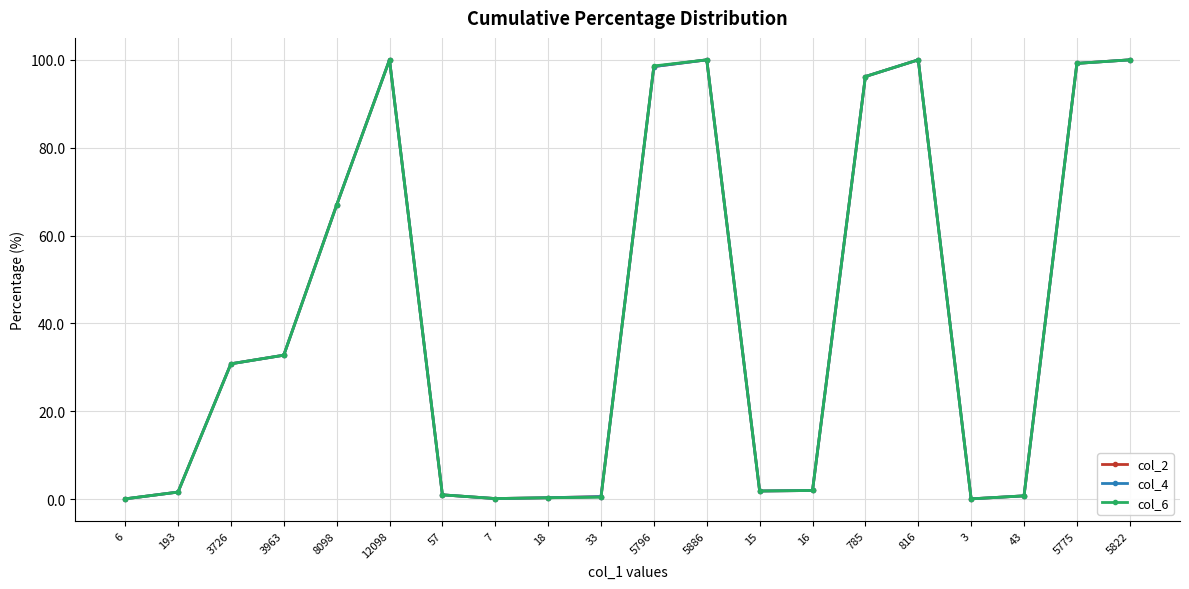

How many intersections are there between col_2 and col_6?

1